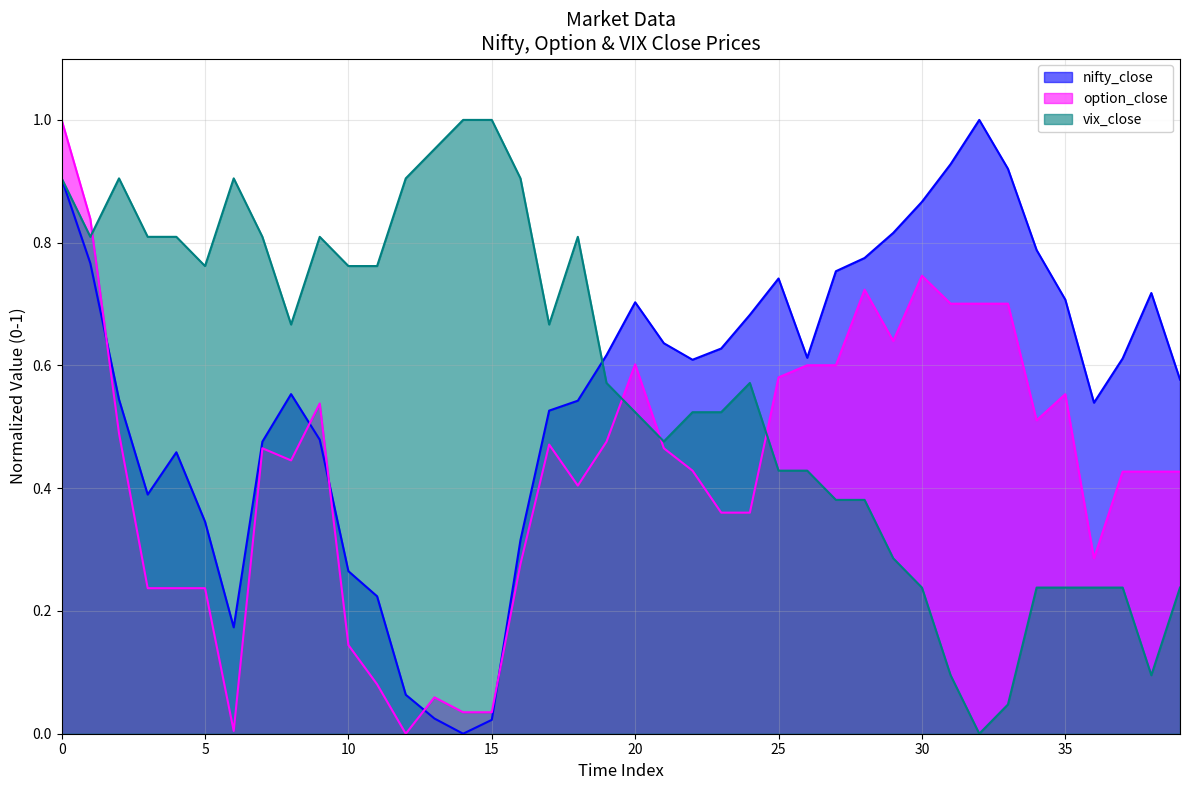

What value does the nifty_close series have at 27?

0.8